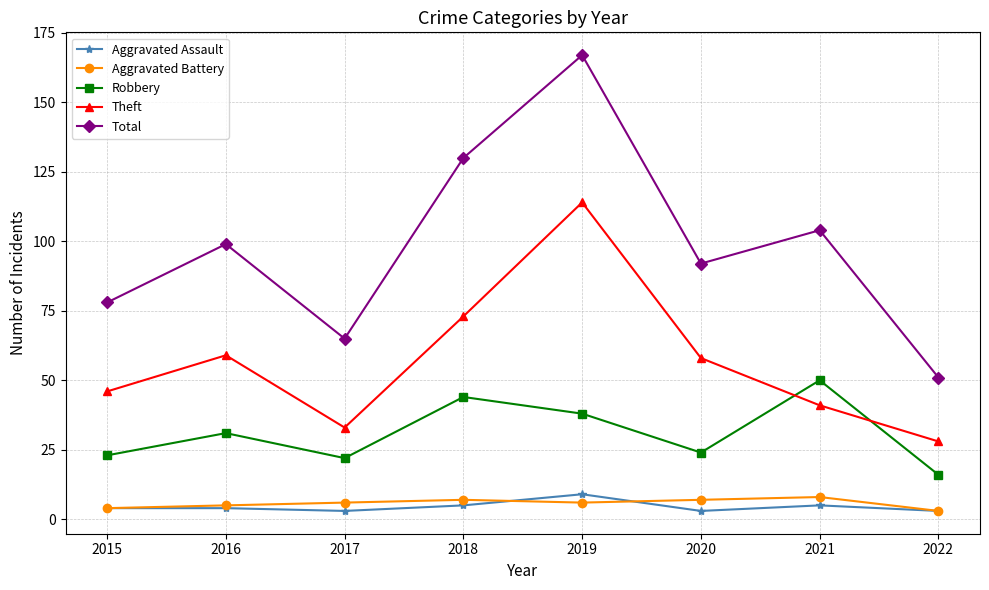

How many interior local peaks does the Robbery series have?

3